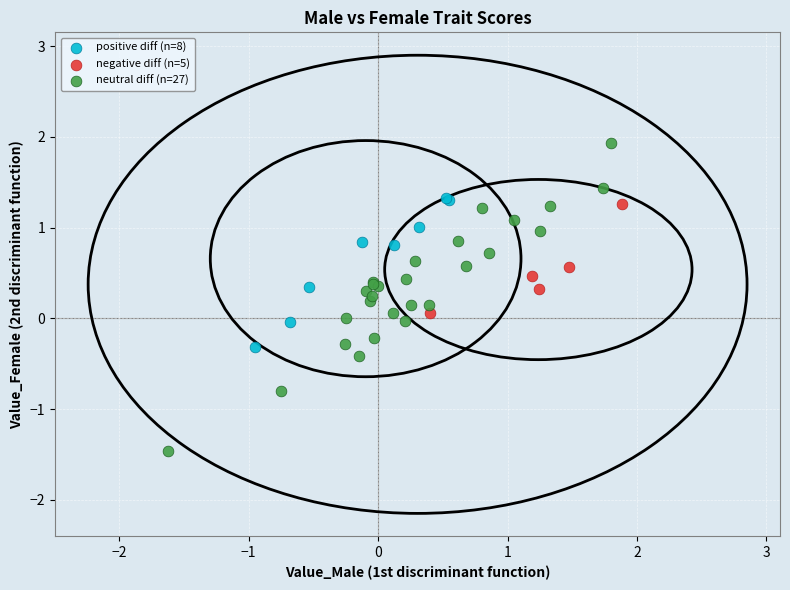

Which series reaches the maximum Y coordinate?

neutral diff (n=27)